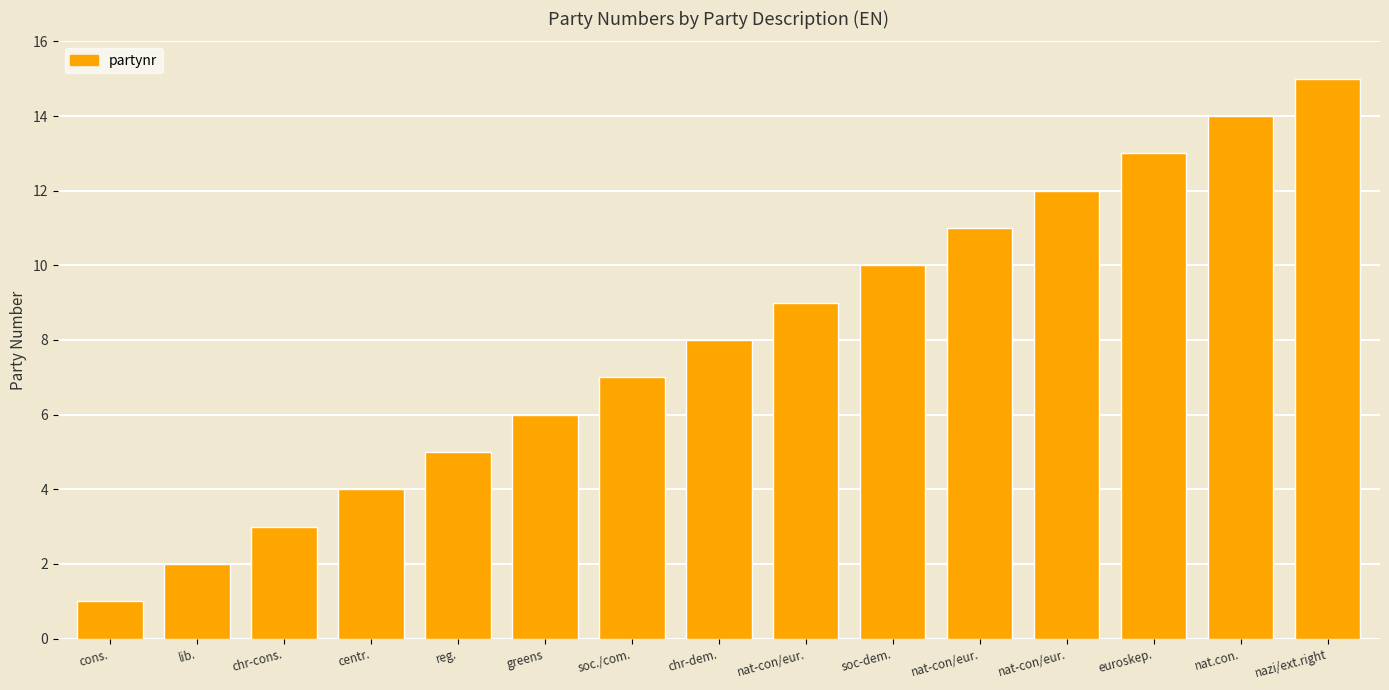

How many bars are there in total?

15